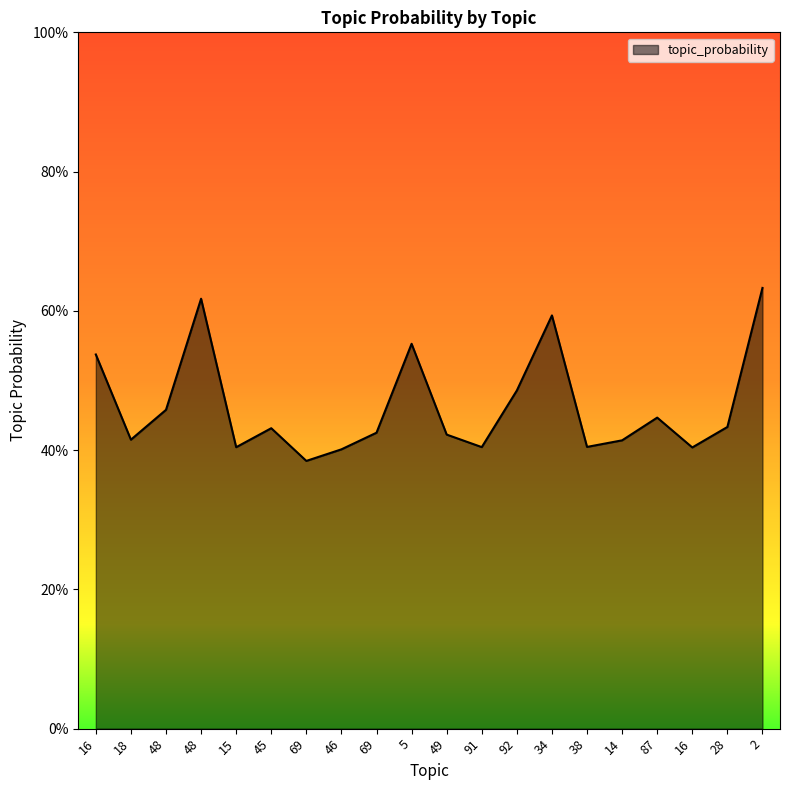

Does the chart display data point markers on the line(s)?

No